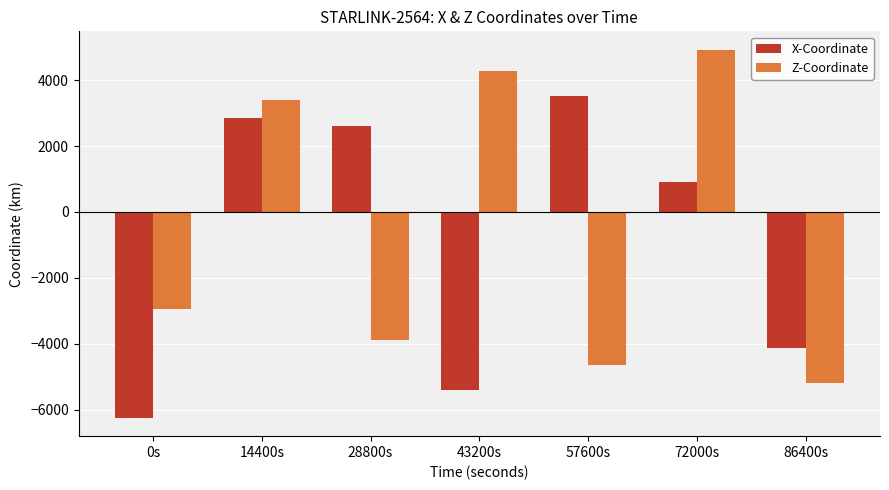

What is the label of the 4th bar from the right?

43200s